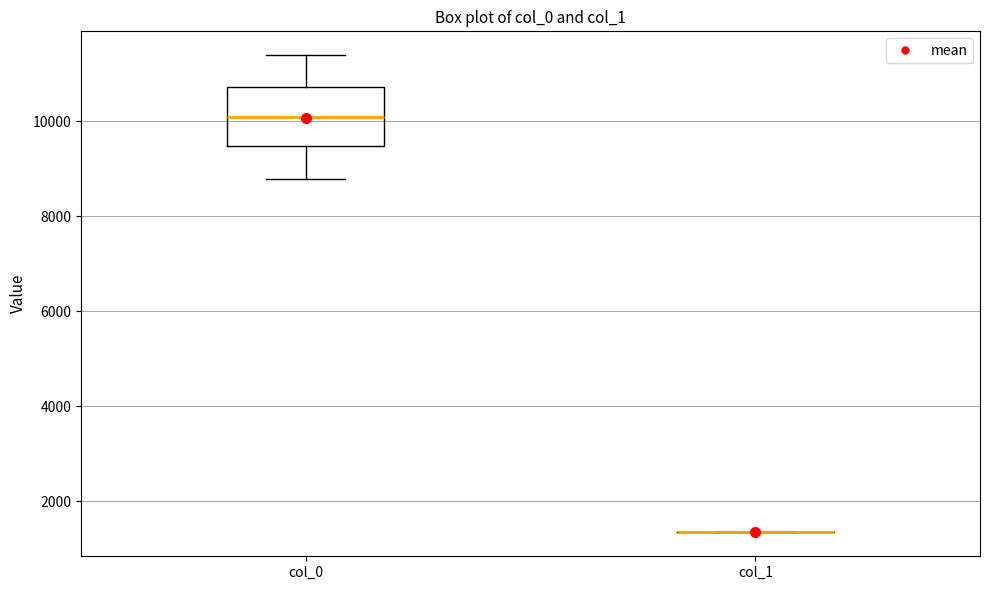

Where does the median line of the box for col_0 sit on the y-axis? The values are not printed on the chart, so give them approximately, as read against the axis.

10000